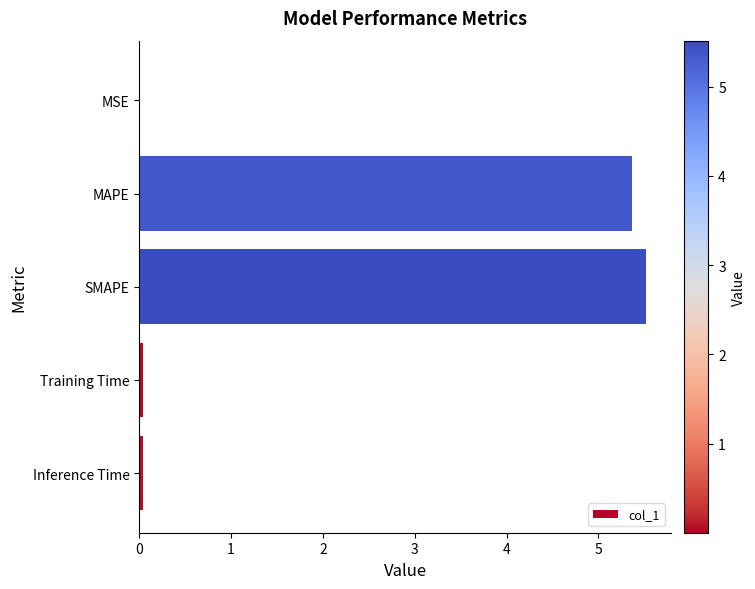

Which has a higher value, MSE or SMAPE?

SMAPE